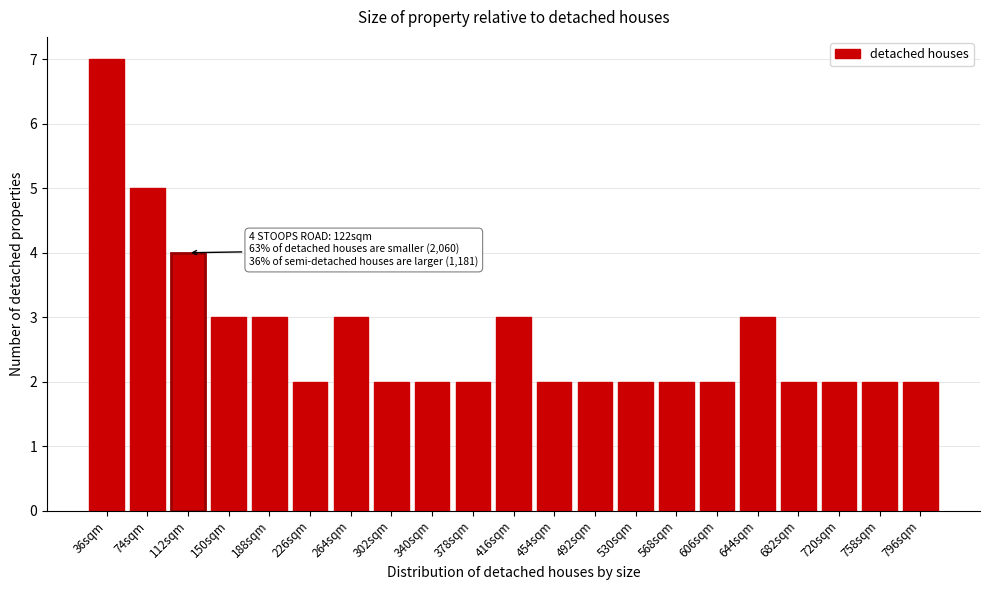

Reading right to left, extract all data points from this chart.

2	2	2	2	3	2	2	2	2	2	3	2	2	2	3	2	3	3	4	5	7